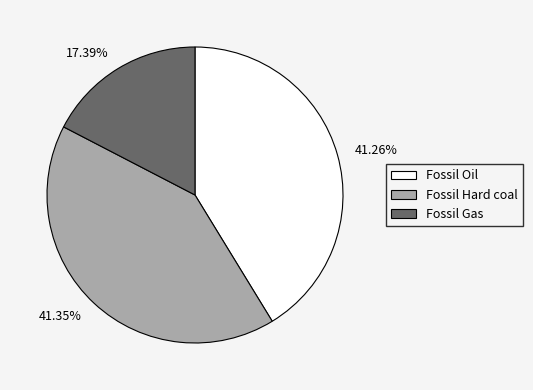

Does Fossil Oil represent more than half of the total?

No